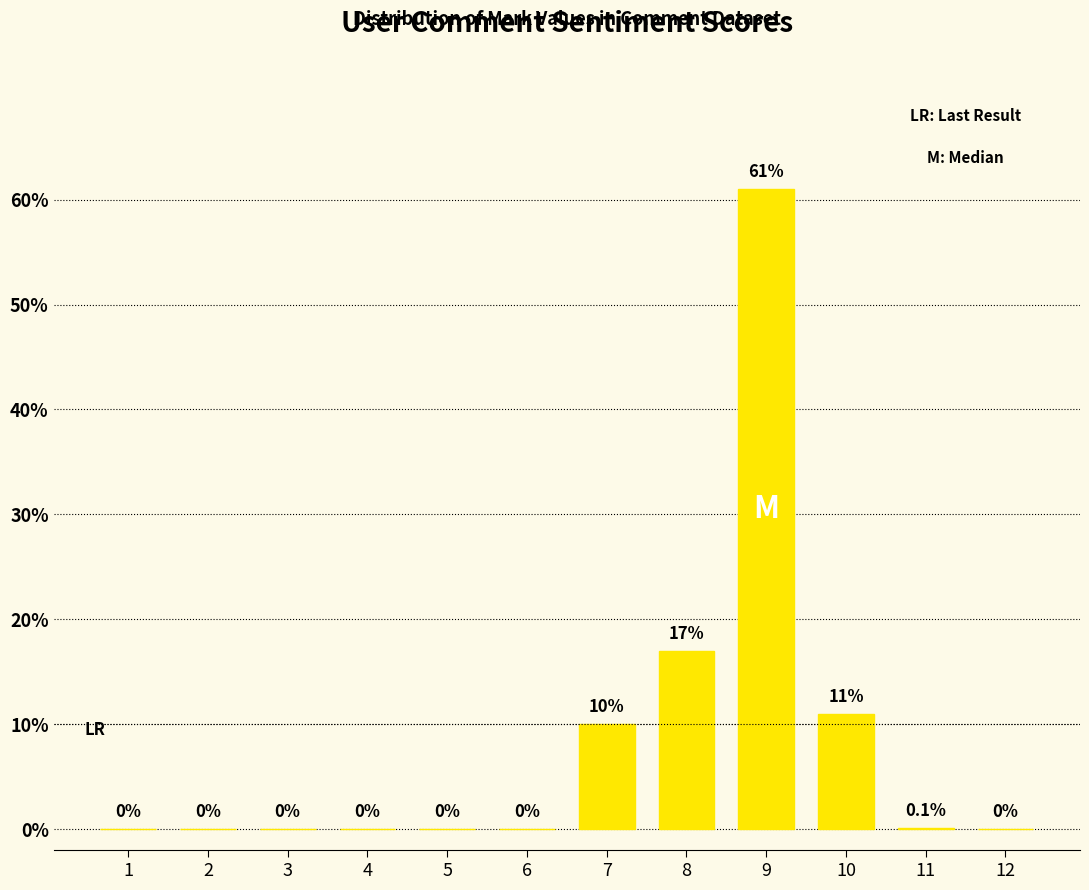

Reading left to right, list all the values displayed in this chart.

1=0.0	2=0.0	3=0.0	4=0.0	5=0.0	6=0.0	7=10.0	8=17.0	9=61.0	10=11.0	11=0.1	12=0.0